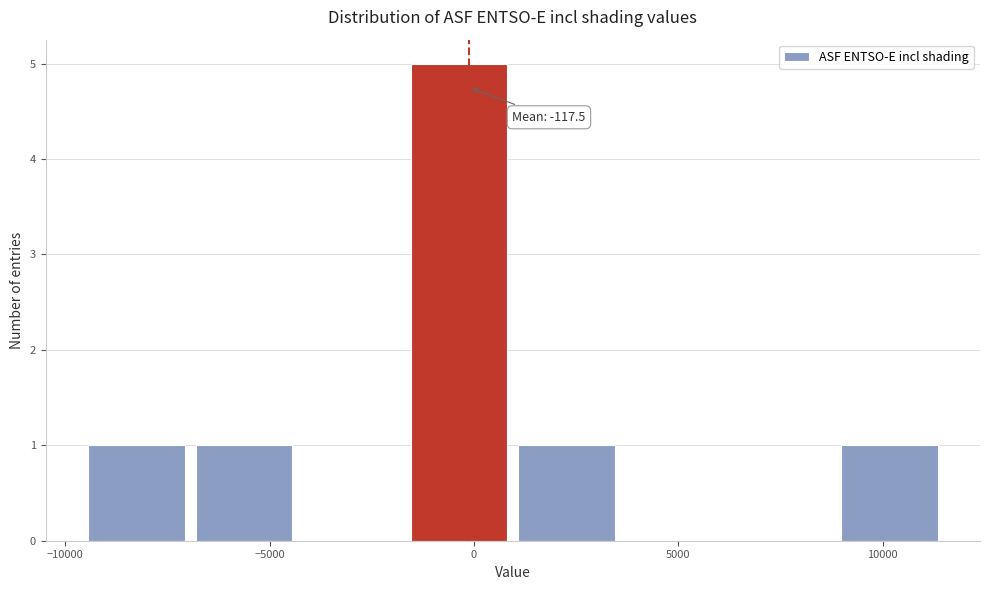

Which range on the x-axis has the tallest bar?

-1500 to 1000